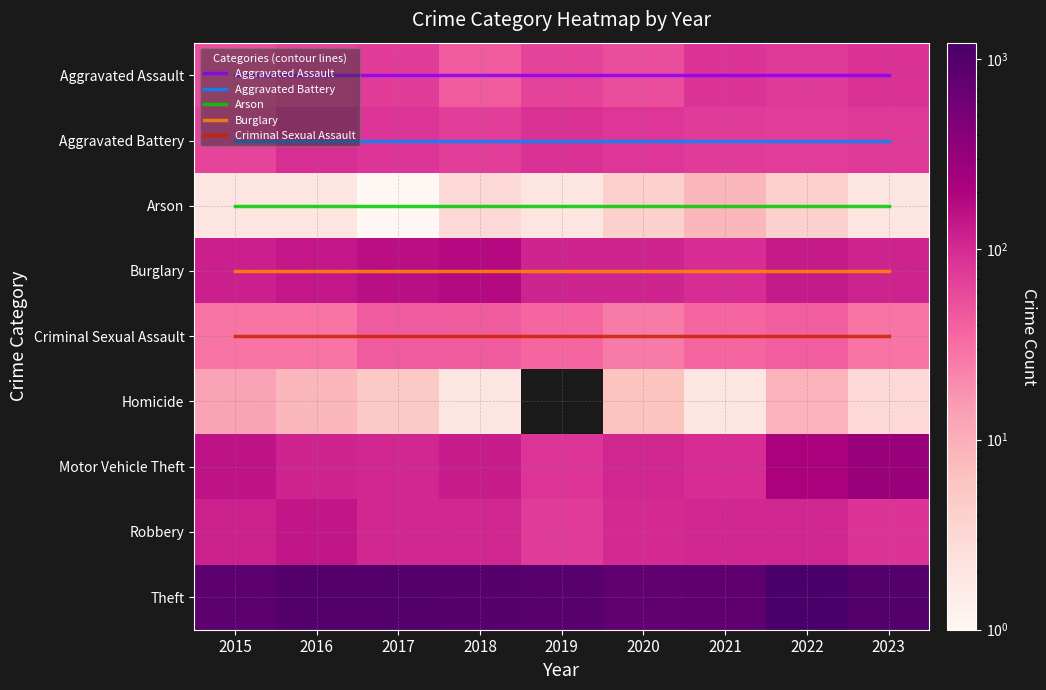

What is the total value across all series at 2019?

1384